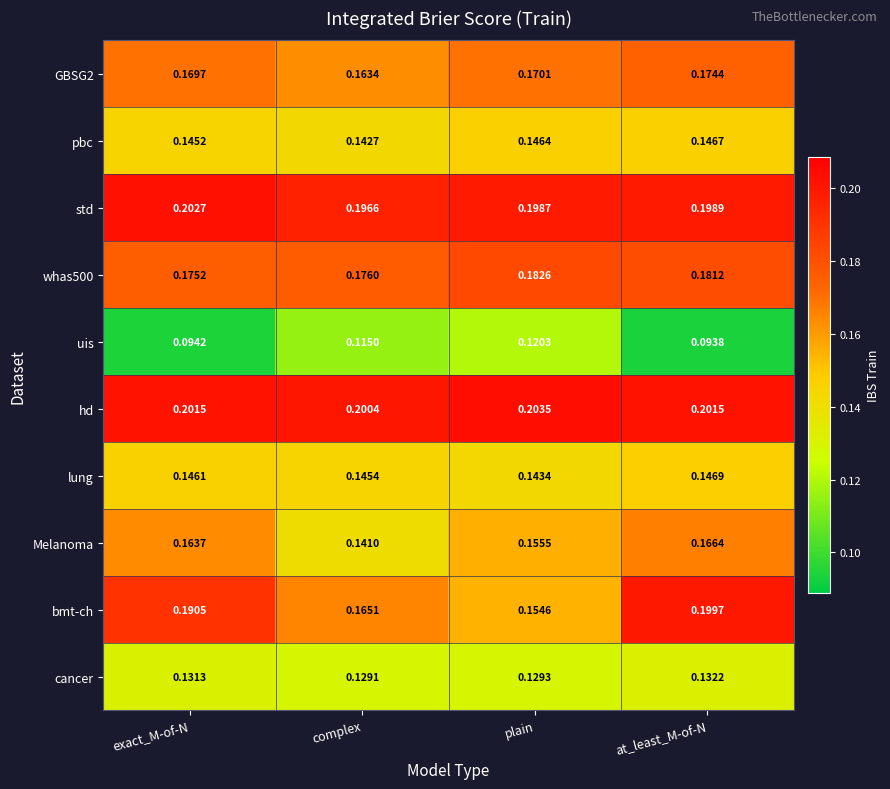

How many categories are shown in the chart?

4